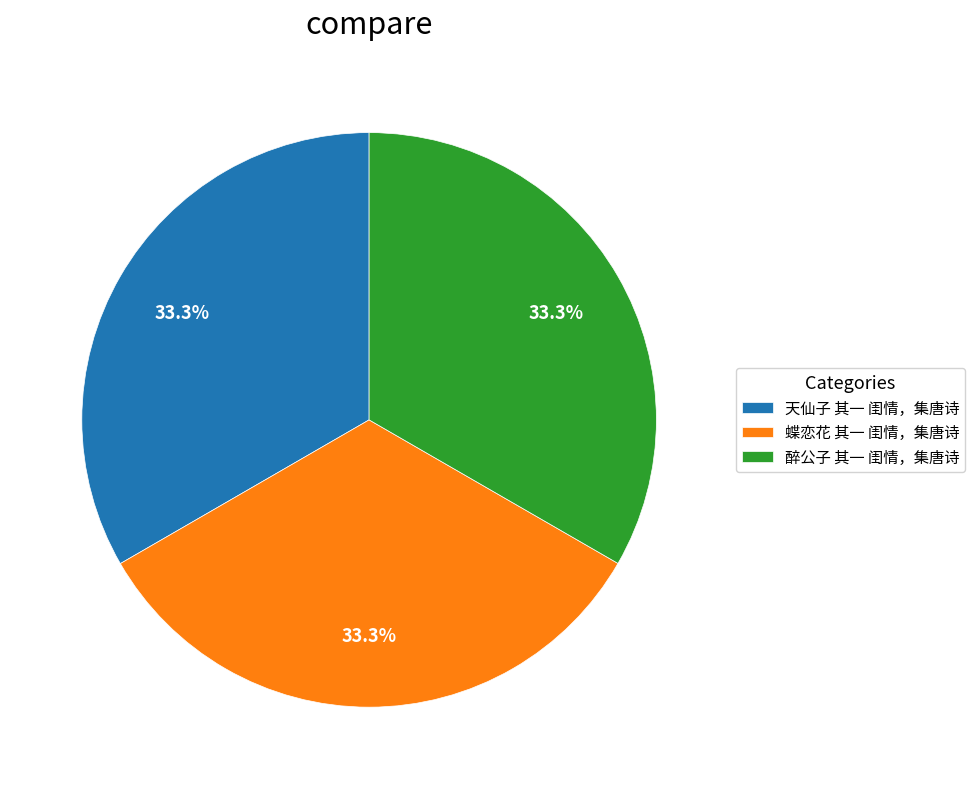

Does 天仙子 其一 闺情，集唐诗 represent more than half of the total?

No